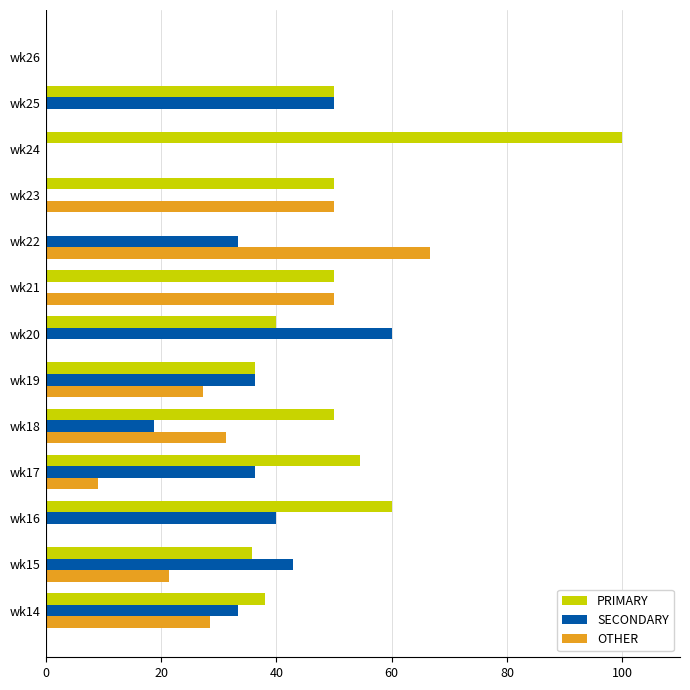

At which category does the chart reach its peak across all series?

wk24